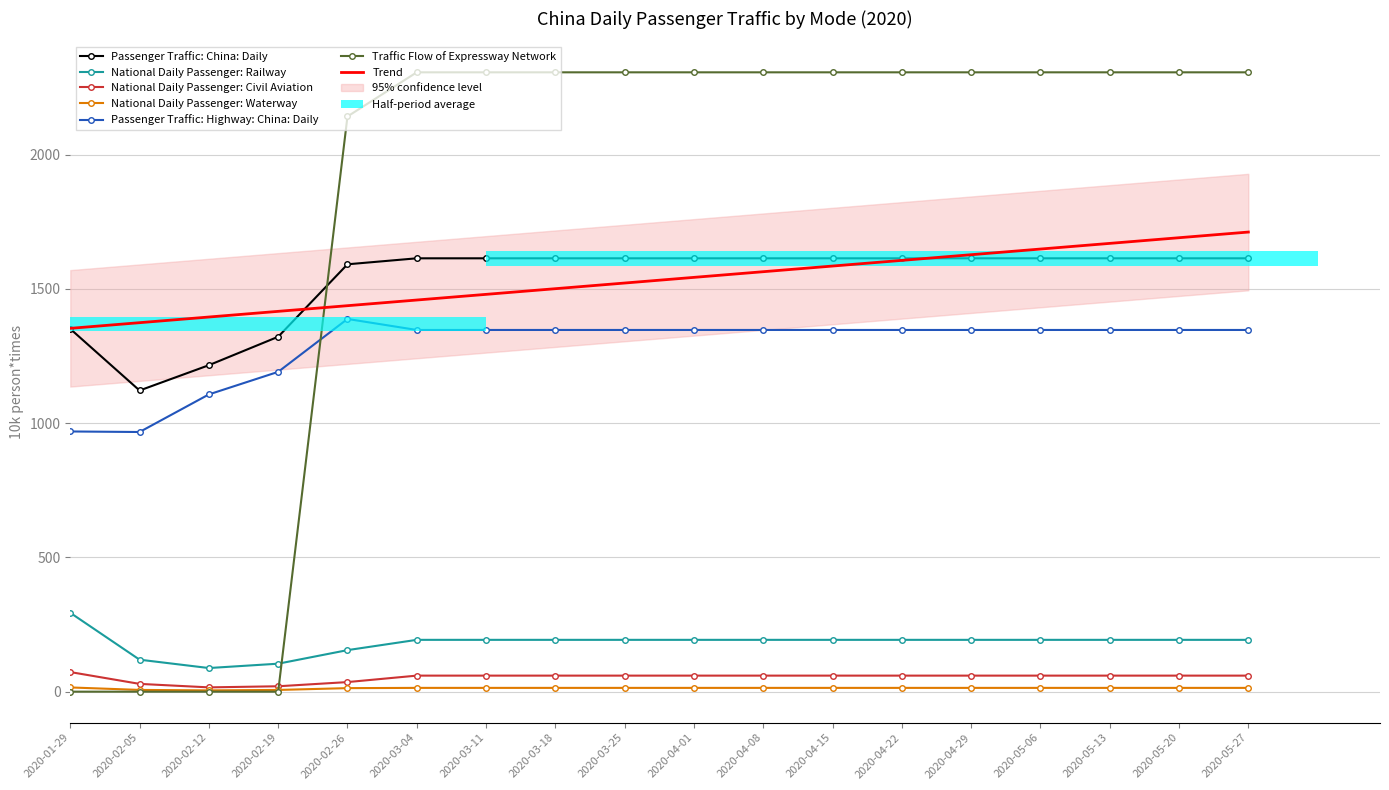

Reading right to left, extract all data points from this chart.

Passenger Traffic: China: Daily: 2020-05-27=1613.9	2020-05-20=1613.9	2020-05-13=1613.9	2020-05-06=1613.9	2020-04-29=1613.9	2020-04-22=1613.9	2020-04-15=1613.9	2020-04-08=1613.9	2020-04-01=1613.9	2020-03-25=1613.9	2020-03-18=1613.9	2020-03-11=1613.9	2020-03-04=1613.9	2020-02-26=1591.6	2020-02-19=1321.7	2020-02-12=1215.8	2020-02-05=1121.6	2020-01-29=1351.1
National Daily Passenger: Railway: 2020-05-27=193.0	2020-05-20=193.0	2020-05-13=193.0	2020-05-06=193.0	2020-04-29=193.0	2020-04-22=193.0	2020-04-15=193.0	2020-04-08=193.0	2020-04-01=193.0	2020-03-25=193.0	2020-03-18=193.0	2020-03-11=193.0	2020-03-04=193.0	2020-02-26=154.7	2020-02-19=104.2	2020-02-12=88.0	2020-02-05=119.1	2020-01-29=293.7
National Daily Passenger: Civil Aviation: 2020-05-27=59.8	2020-05-20=59.8	2020-05-13=59.8	2020-05-06=59.8	2020-04-29=59.8	2020-04-22=59.8	2020-04-15=59.8	2020-04-08=59.8	2020-04-01=59.8	2020-03-25=59.8	2020-03-18=59.8	2020-03-11=59.8	2020-03-04=59.8	2020-02-26=35.7	2020-02-19=20.1	2020-02-12=16.0	2020-02-05=29.0	2020-01-29=73.0
National Daily Passenger: Waterway: 2020-05-27=14.1	2020-05-20=14.1	2020-05-13=14.1	2020-05-06=14.1	2020-04-29=14.1	2020-04-22=14.1	2020-04-15=14.1	2020-04-08=14.1	2020-04-01=14.1	2020-03-25=14.1	2020-03-18=14.1	2020-03-11=14.1	2020-03-04=14.1	2020-02-26=13.2	2020-02-19=6.4	2020-02-12=4.8	2020-02-05=6.5	2020-01-29=15.7
Passenger Traffic: Highway: China: Daily: 2020-05-27=1347.0	2020-05-20=1347.0	2020-05-13=1347.0	2020-05-06=1347.0	2020-04-29=1347.0	2020-04-22=1347.0	2020-04-15=1347.0	2020-04-08=1347.0	2020-04-01=1347.0	2020-03-25=1347.0	2020-03-18=1347.0	2020-03-11=1347.0	2020-03-04=1347.0	2020-02-26=1388.0	2020-02-19=1191.0	2020-02-12=1107.0	2020-02-05=967.0	2020-01-29=969.0
Traffic Flow of Expressway Network: 2020-05-27=2306.5	2020-05-20=2306.5	2020-05-13=2306.5	2020-05-06=2306.5	2020-04-29=2306.5	2020-04-22=2306.5	2020-04-15=2306.5	2020-04-08=2306.5	2020-04-01=2306.5	2020-03-25=2306.5	2020-03-18=2306.5	2020-03-11=2306.5	2020-03-04=2306.5	2020-02-26=2142.1	2020-02-19=0.0	2020-02-12=0.0	2020-02-05=0.0	2020-01-29=0.0